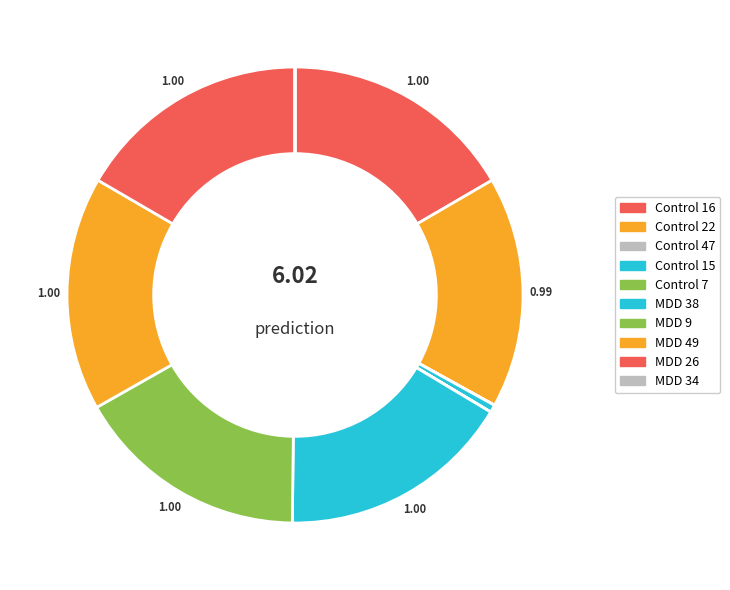

Do MDD 49 and Control 15 together represent more than half of the pie?

No